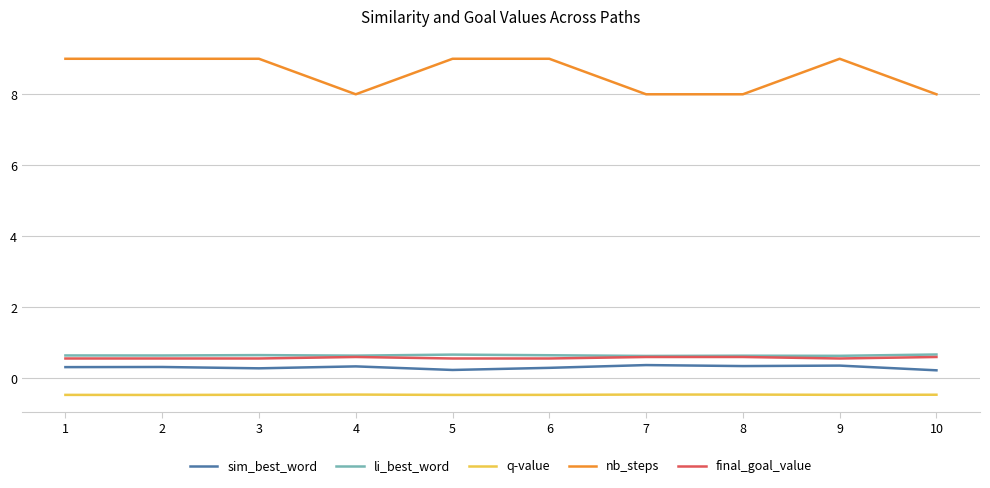

What is the maximum value for final_goal_value?

0.6